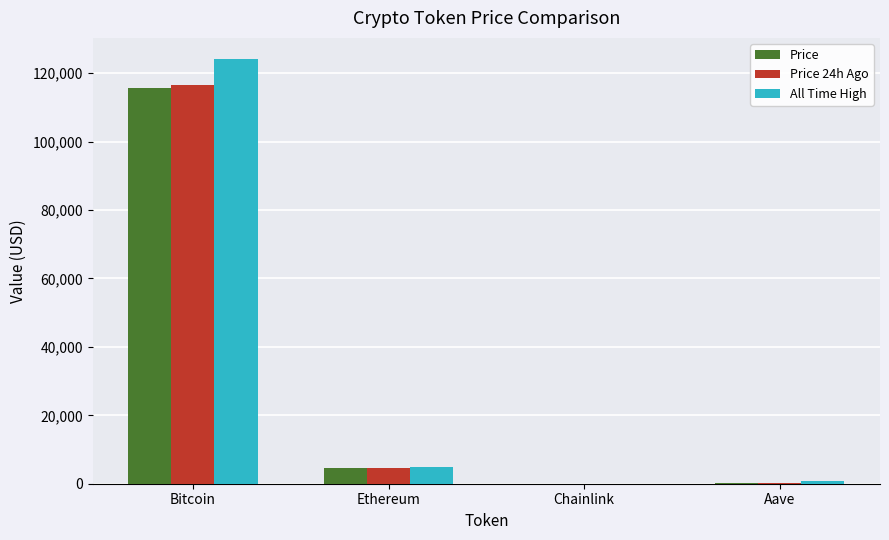

What are all the series names shown in the legend?

Price, Price 24h Ago, All Time High